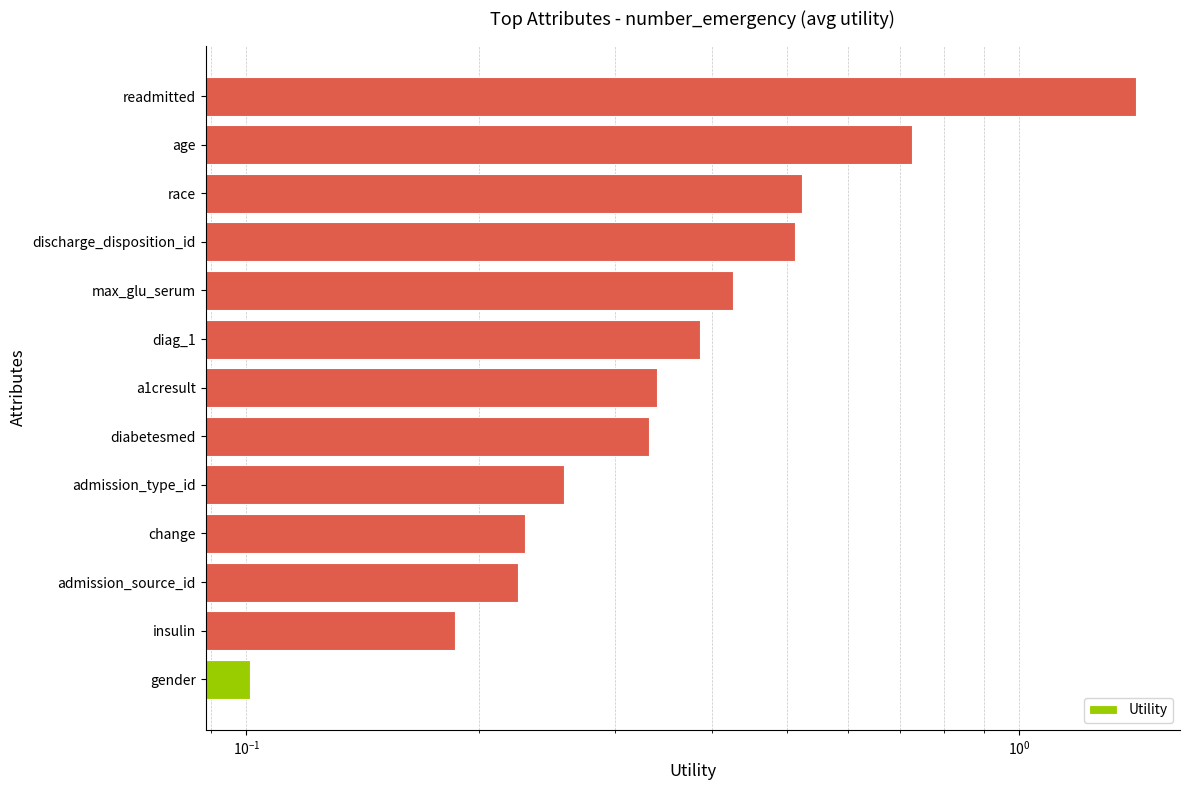

The value at discharge_disposition_id is 0.8. True or false?

False